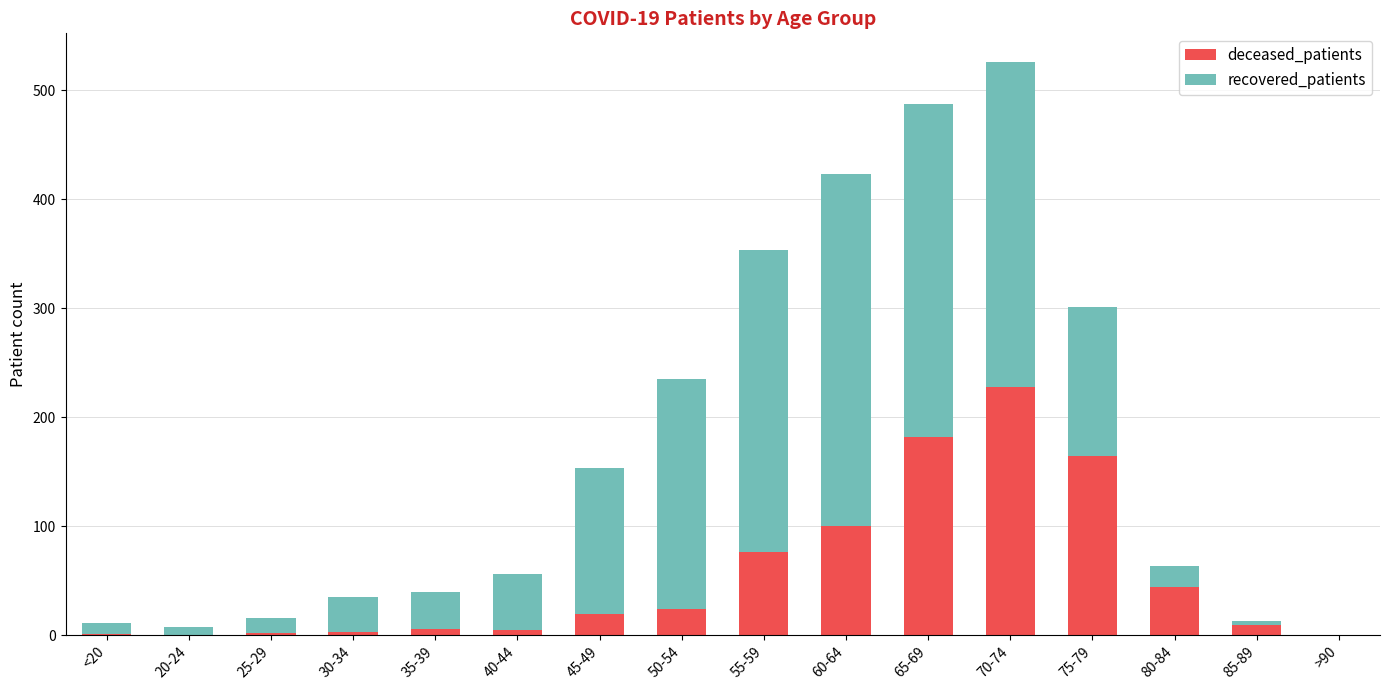

What is the sum of all deceased_patients values?

863